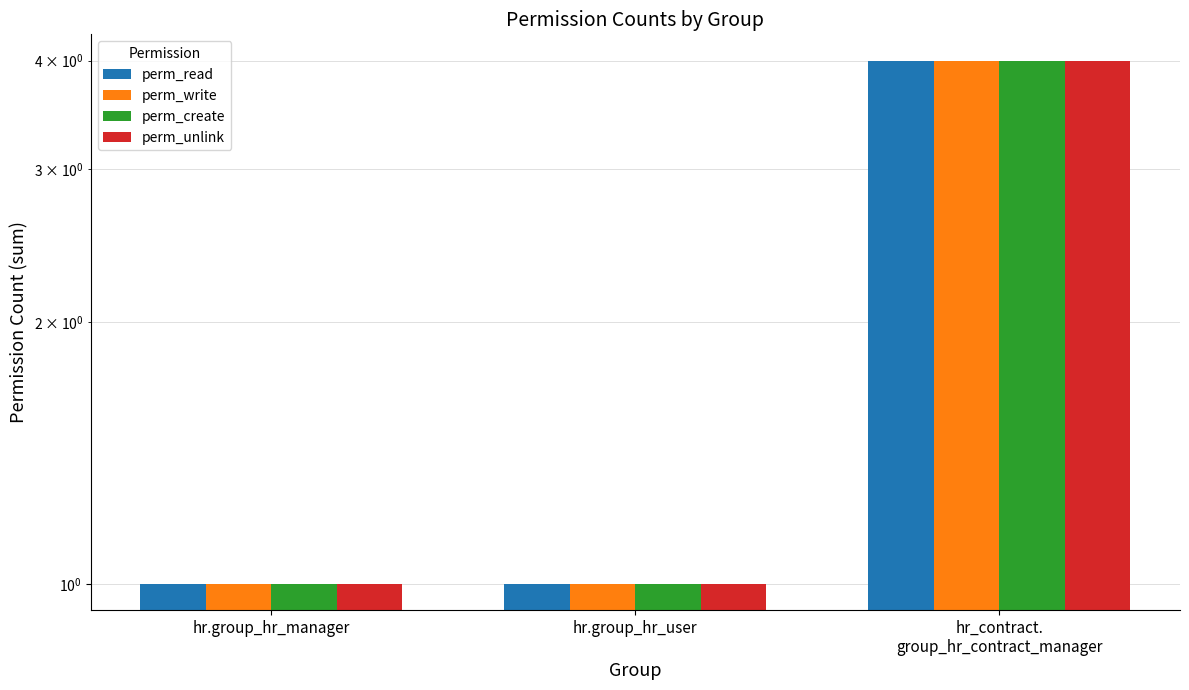

What is the label of the 3rd bar from the left?

hr_contract.
group_hr_contract_manager